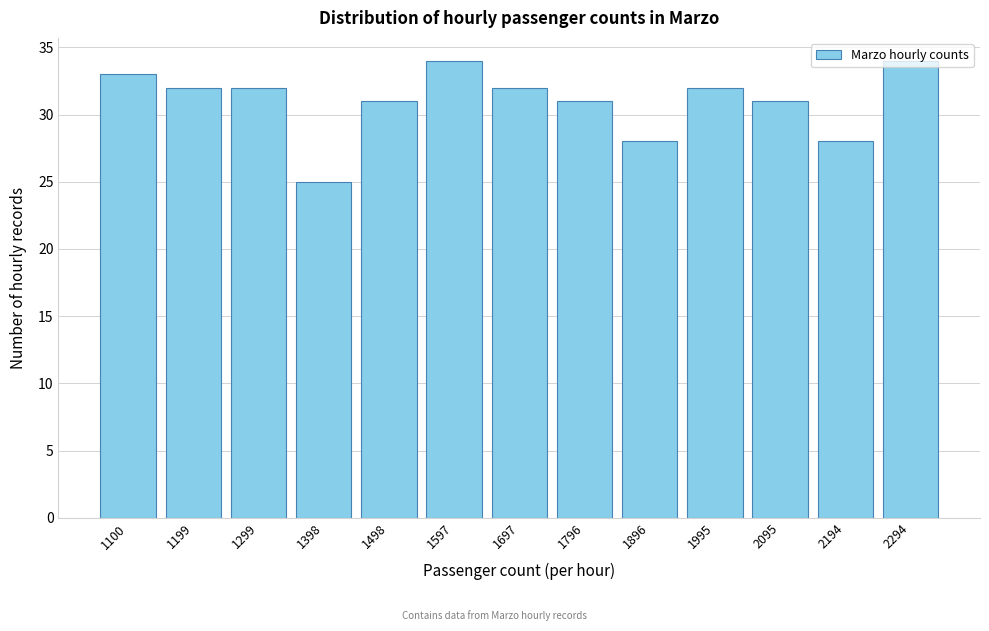

What is the smallest value displayed?

25